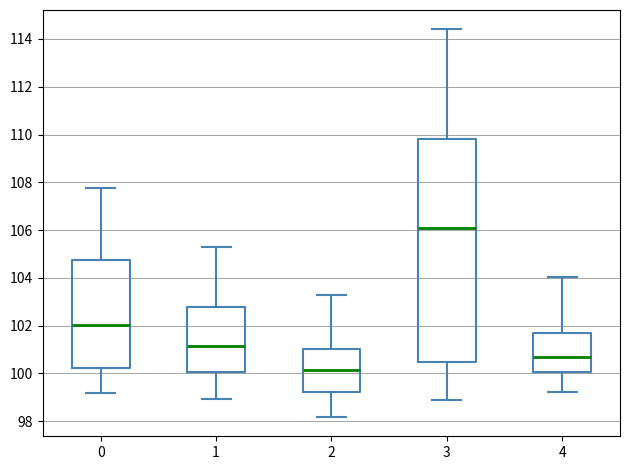

Which box is the tallest, from its lower edge to its upper edge?

3